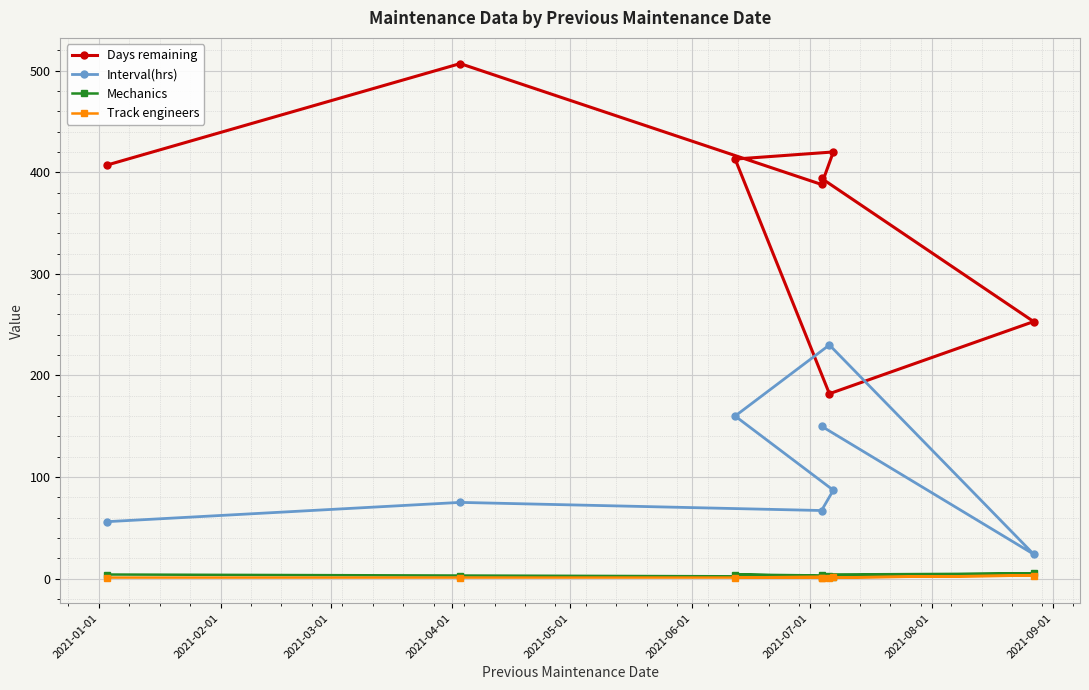

What is the sum of all Track engineers values?

11